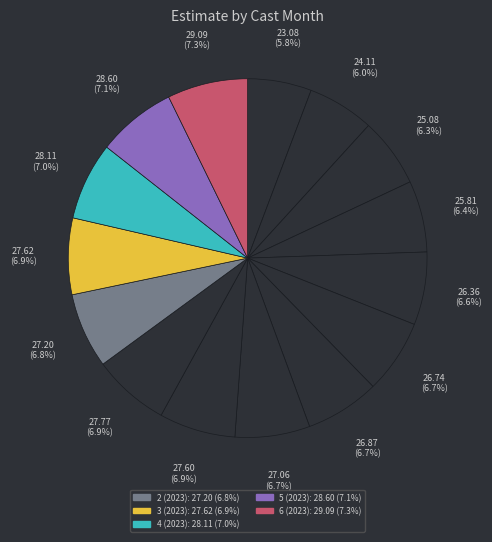

How many segments does this pie chart have?

15